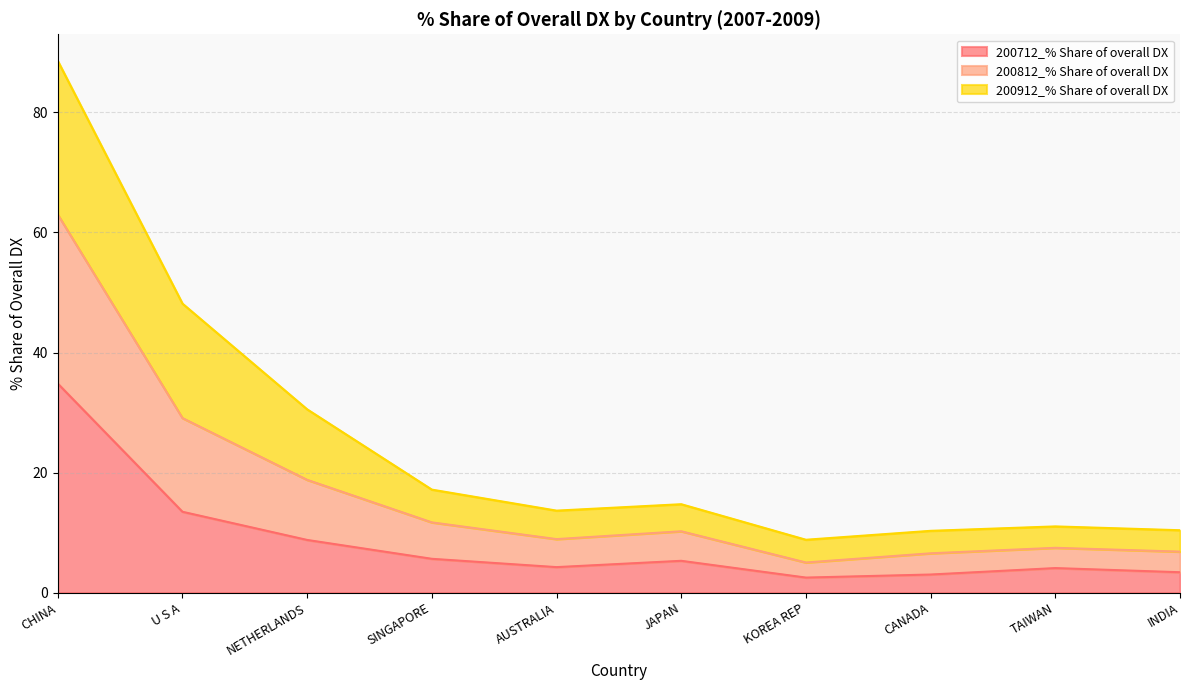

In 200812_% Share of overall DX, how many points are higher than both neighbors (excluding endpoints)?

2